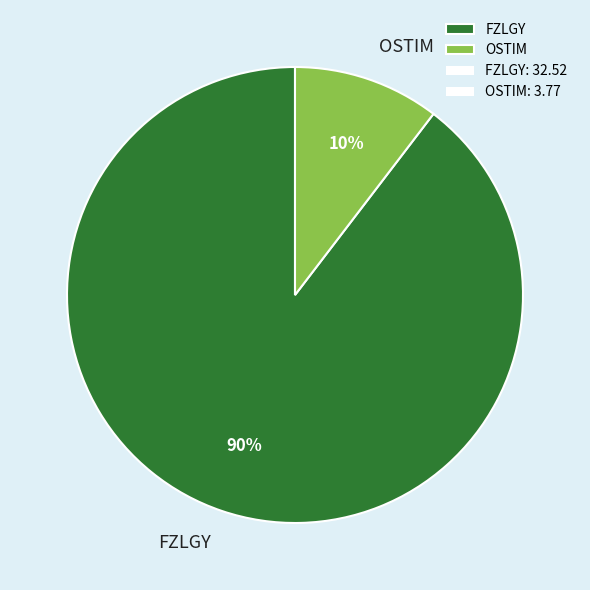

Which has a higher value, FZLGY or OSTIM?

FZLGY